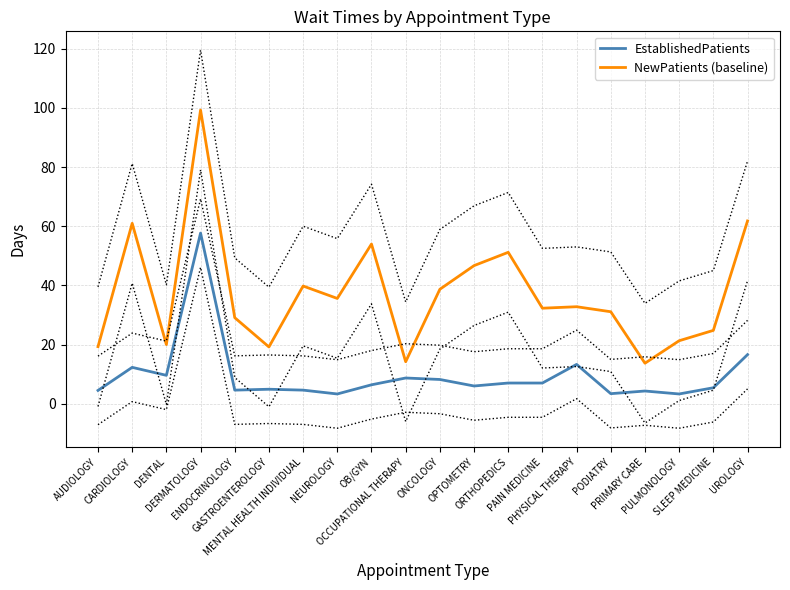

True or false: NewPatients (baseline) and EstablishedPatients cross at least once.

False